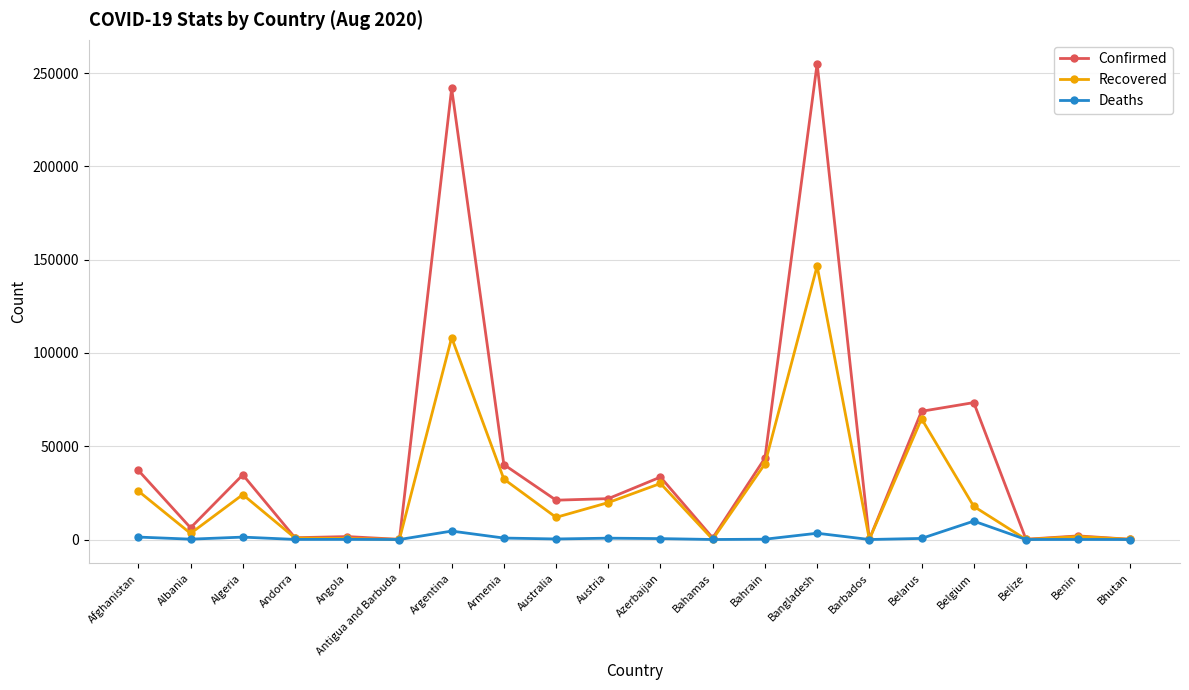

Is it true that Recovered equals 6854 at Algeria?

False